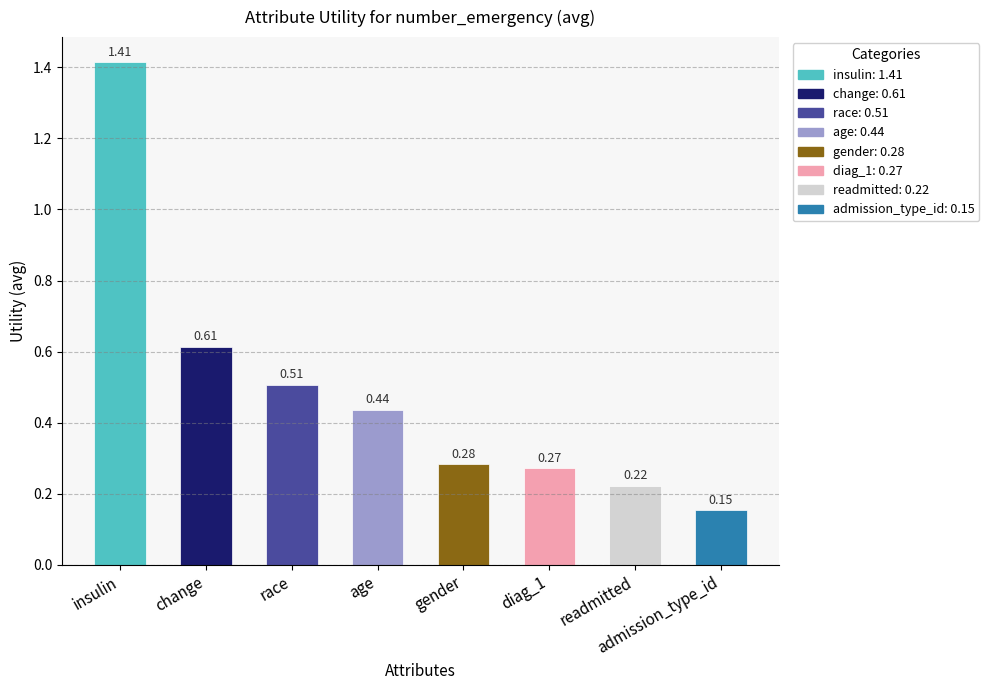

Reading left to right, transcribe all the data shown in this chart.

1.4	0.6	0.5	0.4	0.3	0.3	0.2	0.2